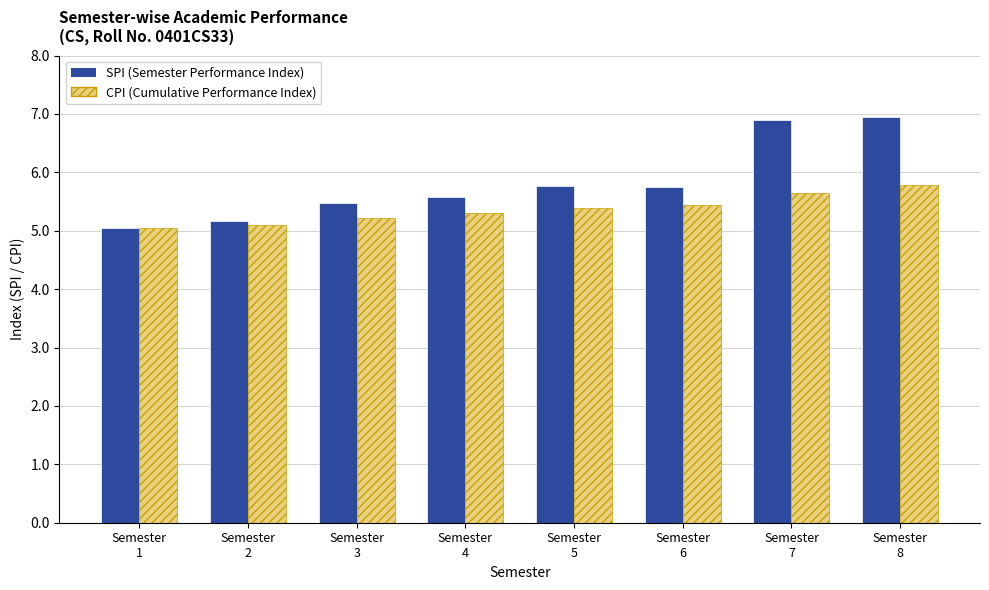

What is the smallest value displayed?

5.0